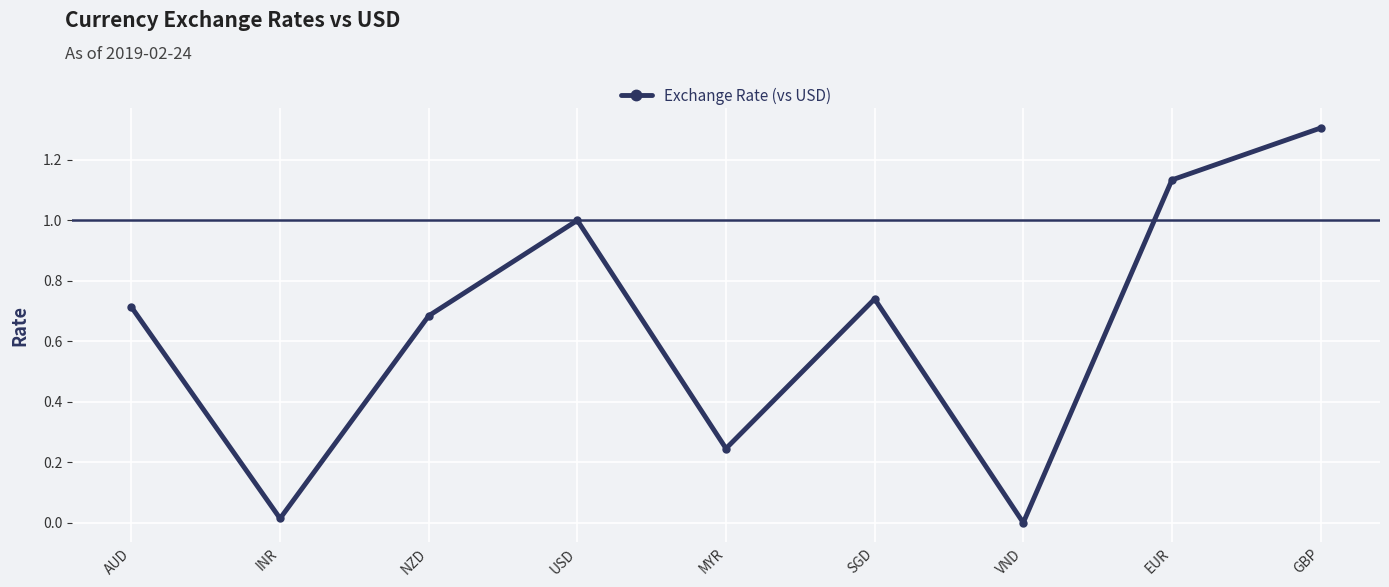

Where is the first local maximum?

USD